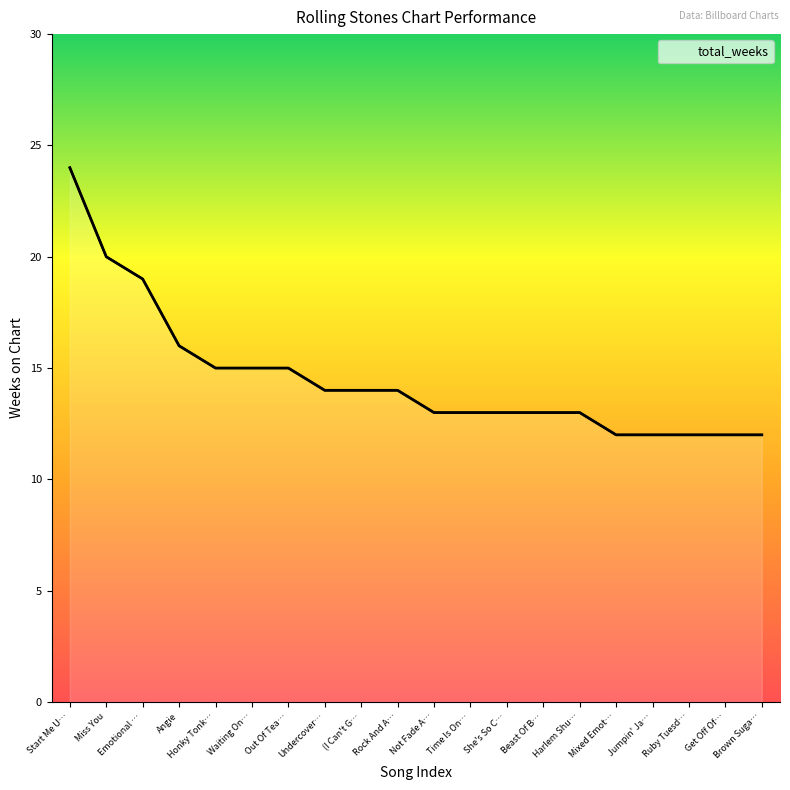

What is the label of the 11th point from the right?

Rock And A Hard Place